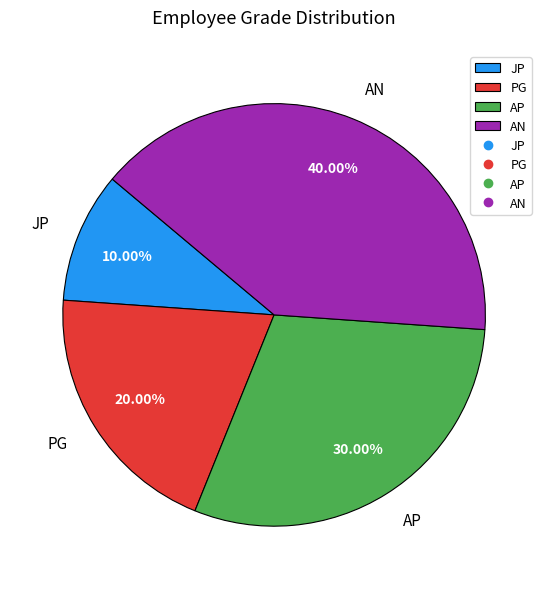

To the nearest percent, what is the average slice percentage?

25%